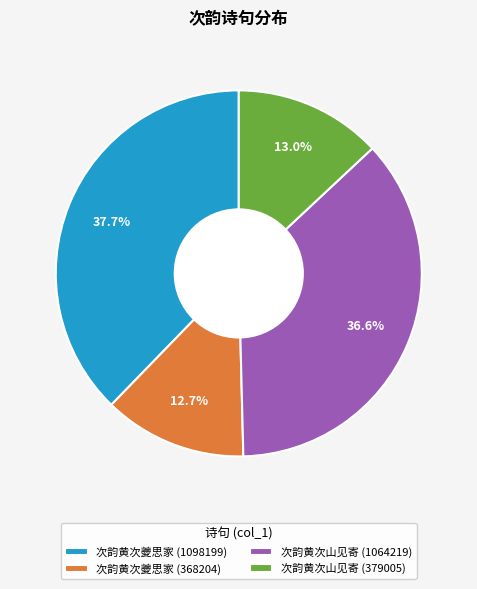

What percentage is NOT represented by 次韵黄次山见寄 (1064219)?

63.4%